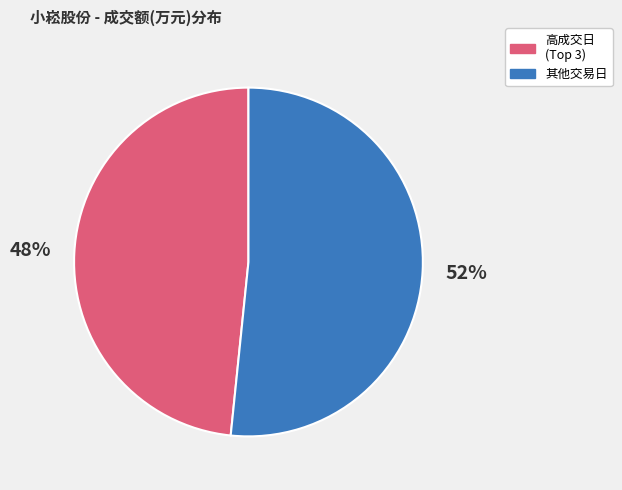

To the nearest percent, what is the average slice percentage?

50%